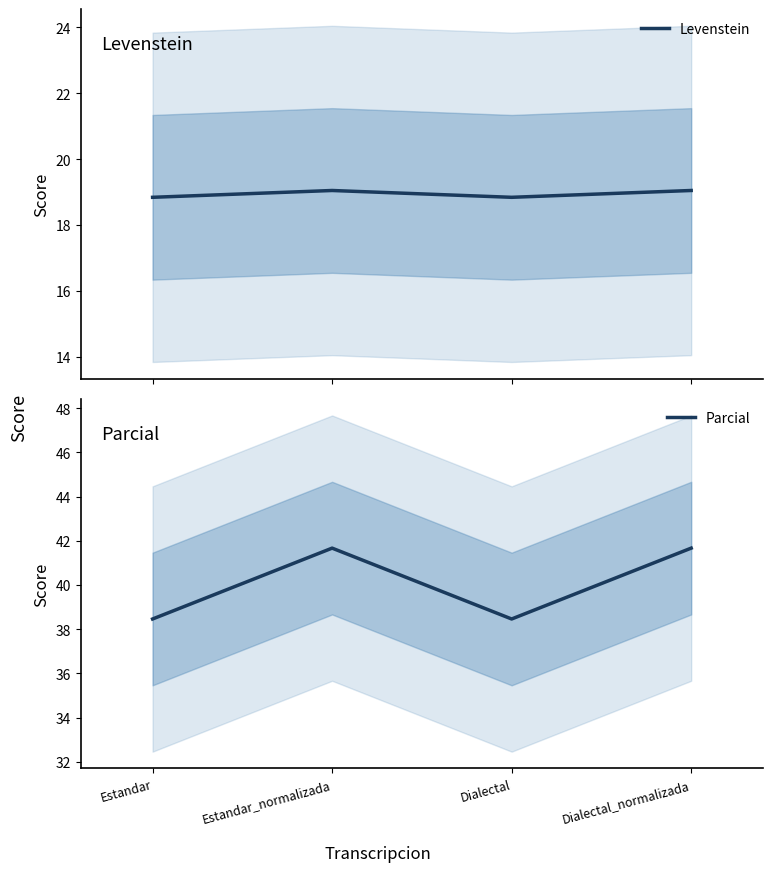

At which category does Parcial reach its first local valley?

Dialectal